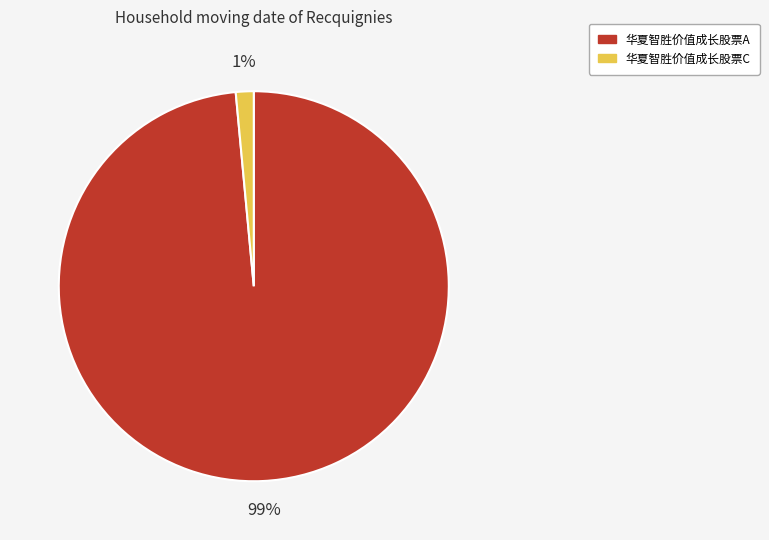

Which slice is the smallest?

华夏智胜价值成长股票C